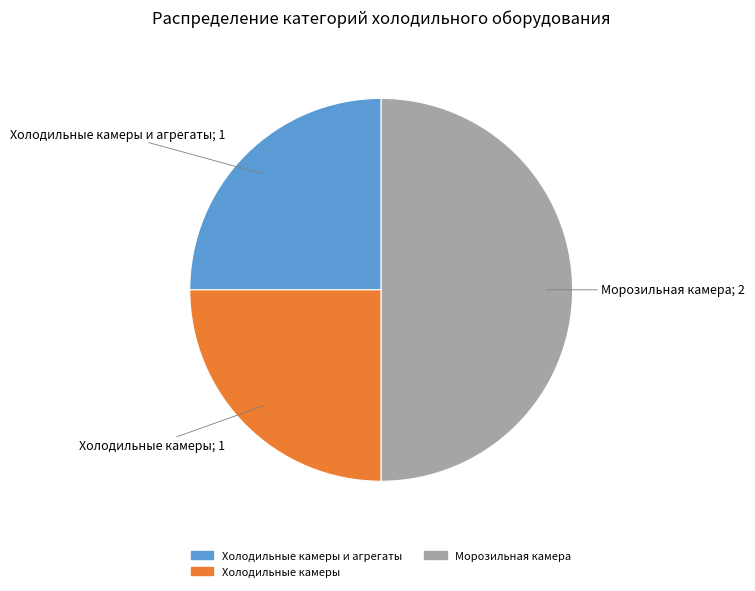

Count the number of slices in the pie.

3